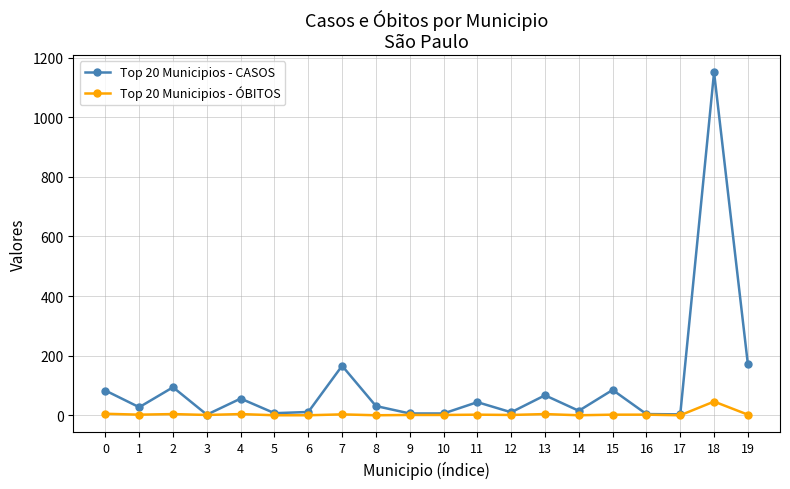

How many lines are shown in the chart?

2